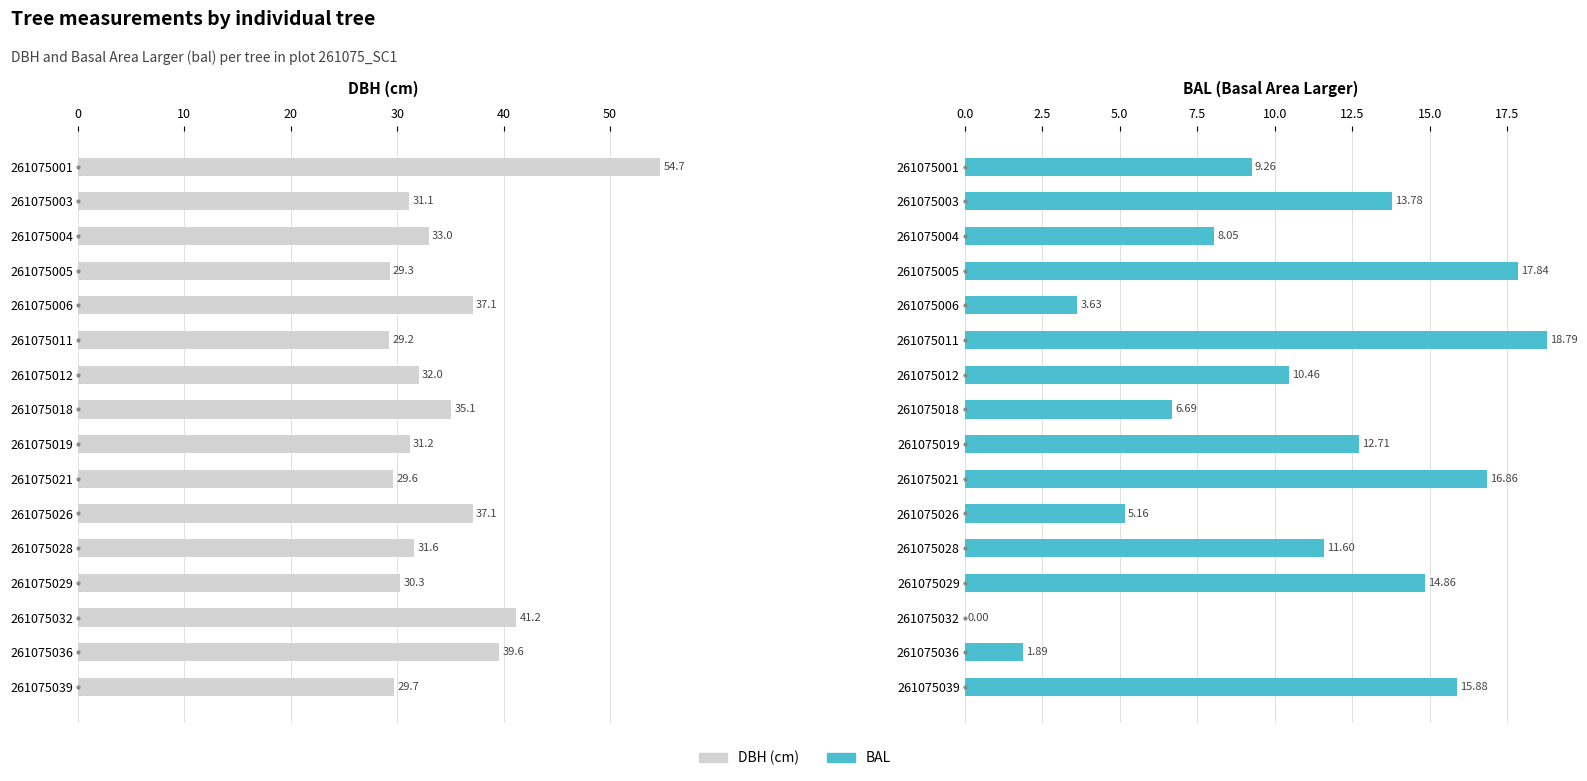

Which series has the widest spread of values?

dbh